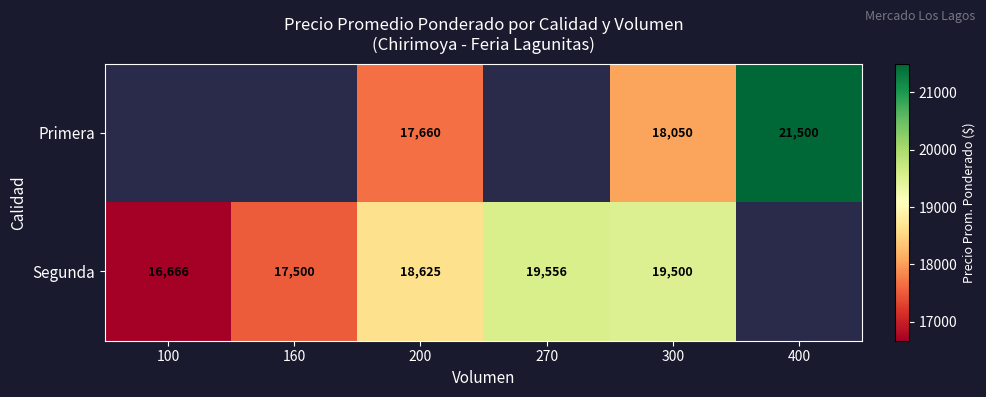

The value of Segunda at 160 is 17500. True or false?

True